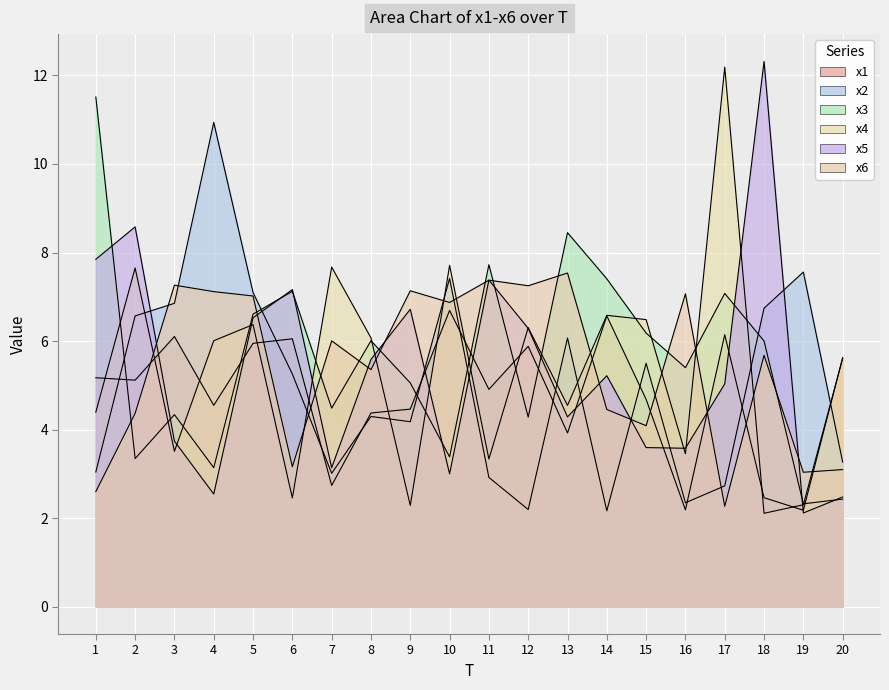

Which category has the highest value across all series?

18